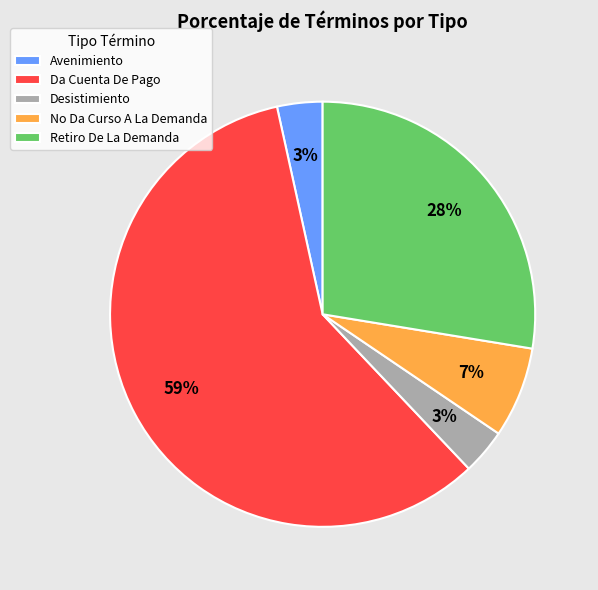

Count the number of slices in the pie.

5